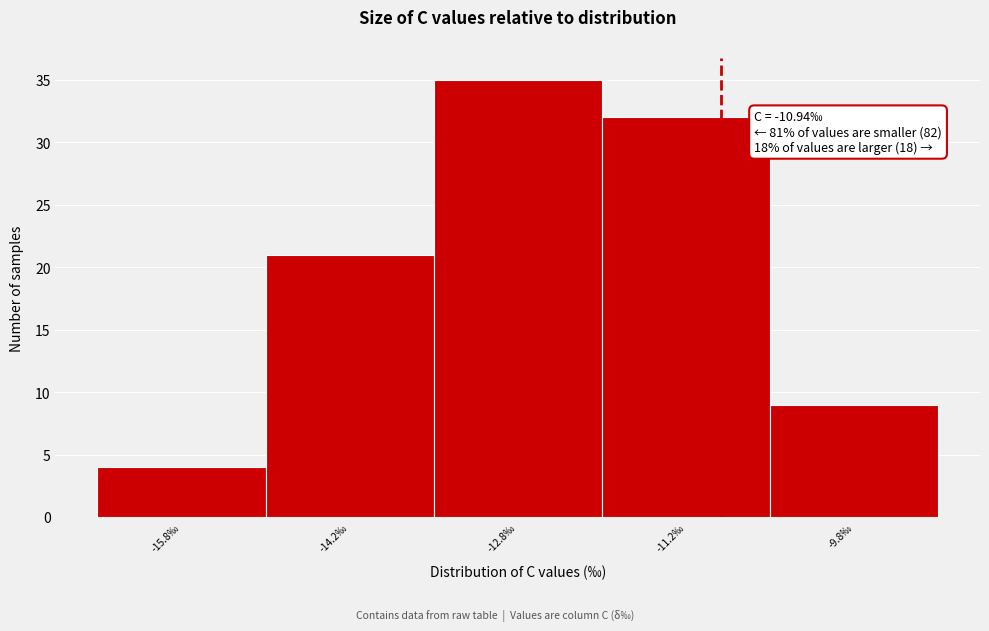

Which range on the x-axis has the tallest bar?

-13.5 to -12.0